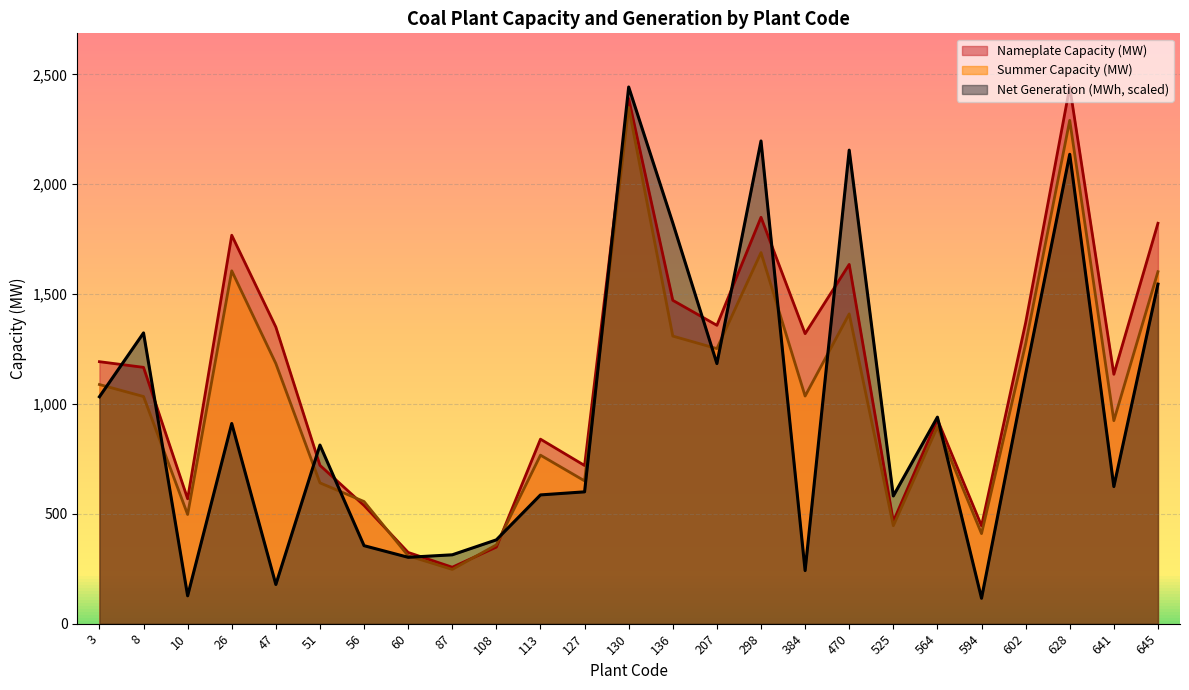

Between 56 and 130, which is larger?

130